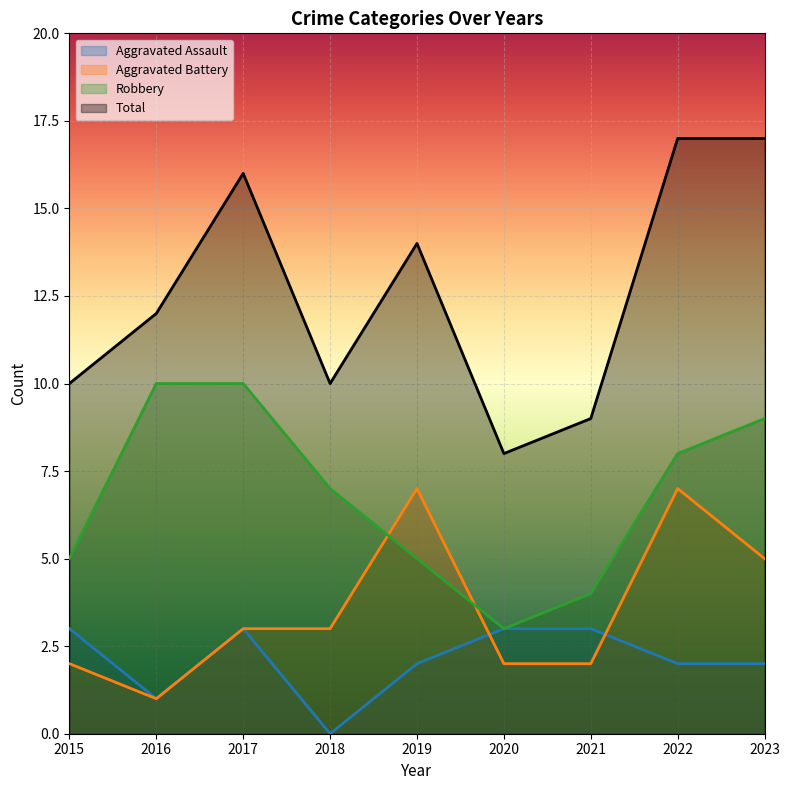

Where is the first local maximum for Aggravated Battery?

2019